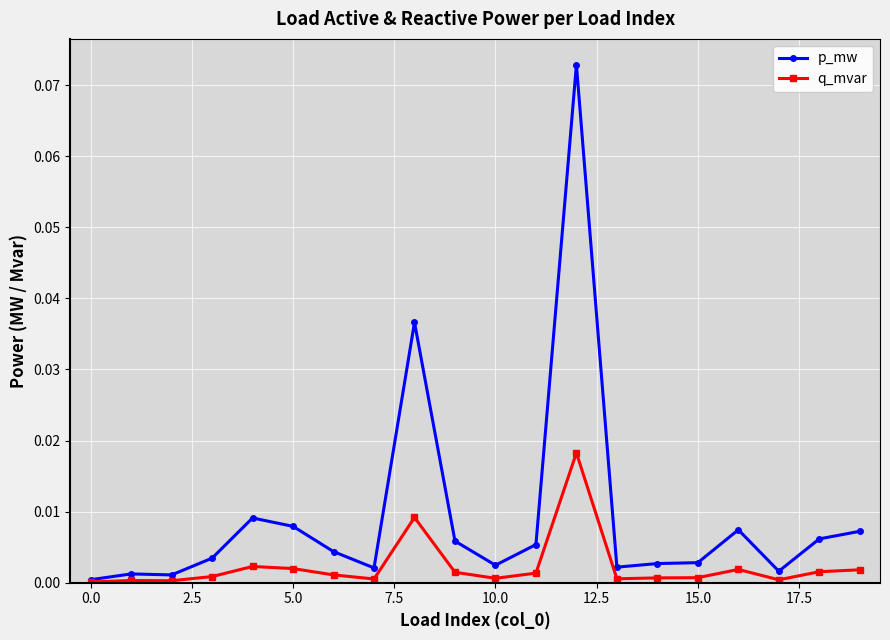

Count the number of data series in this chart.

2